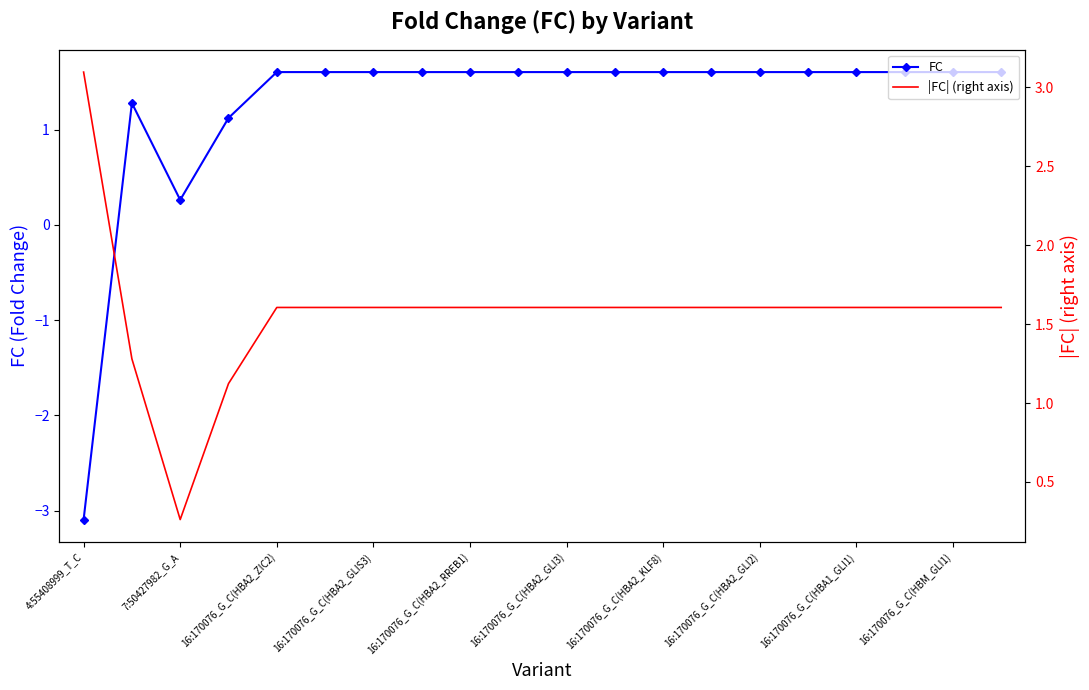

Rank the series at 7:50427982_G_A from highest to lowest value.

FC, |FC| (right axis)